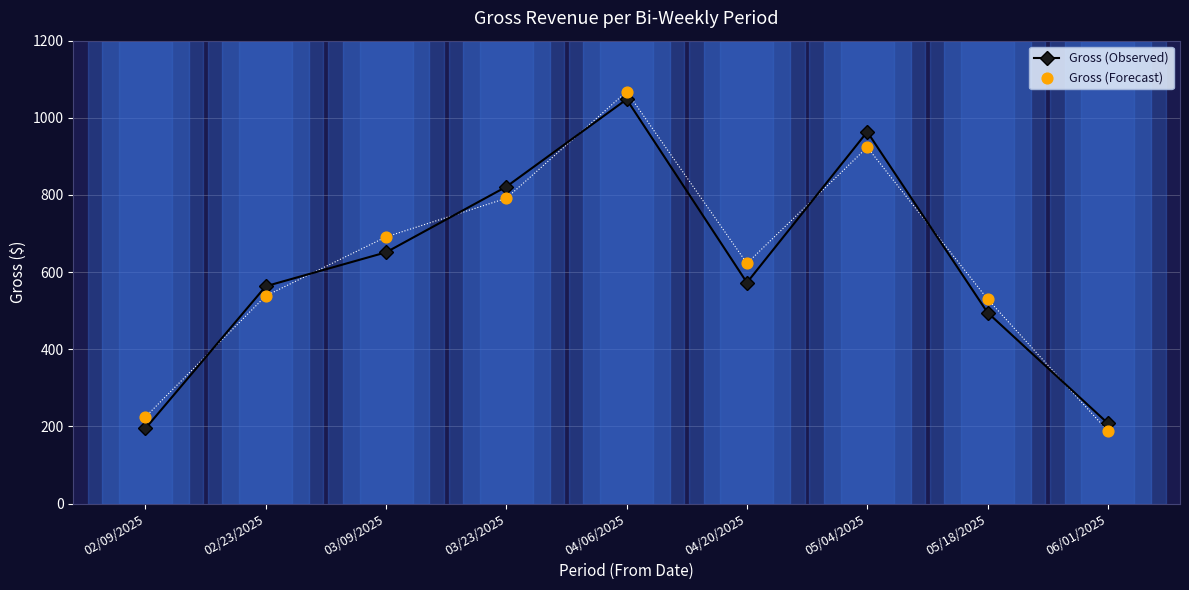

What are all the series names shown in the legend?

Gross (Observed), Gross (Forecast)